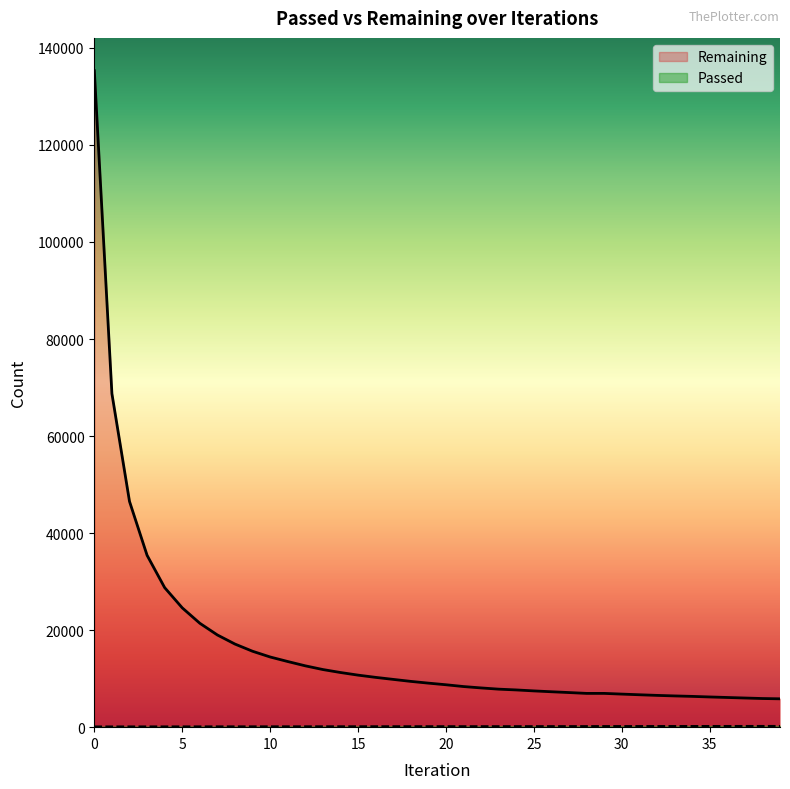

List the series in order of their overall mean, highest first.

Remaining, Passed